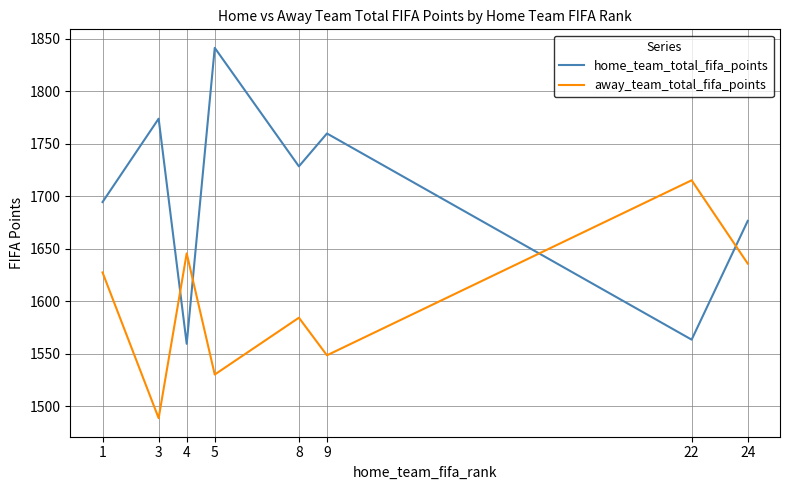

How many series are shown in this chart?

2